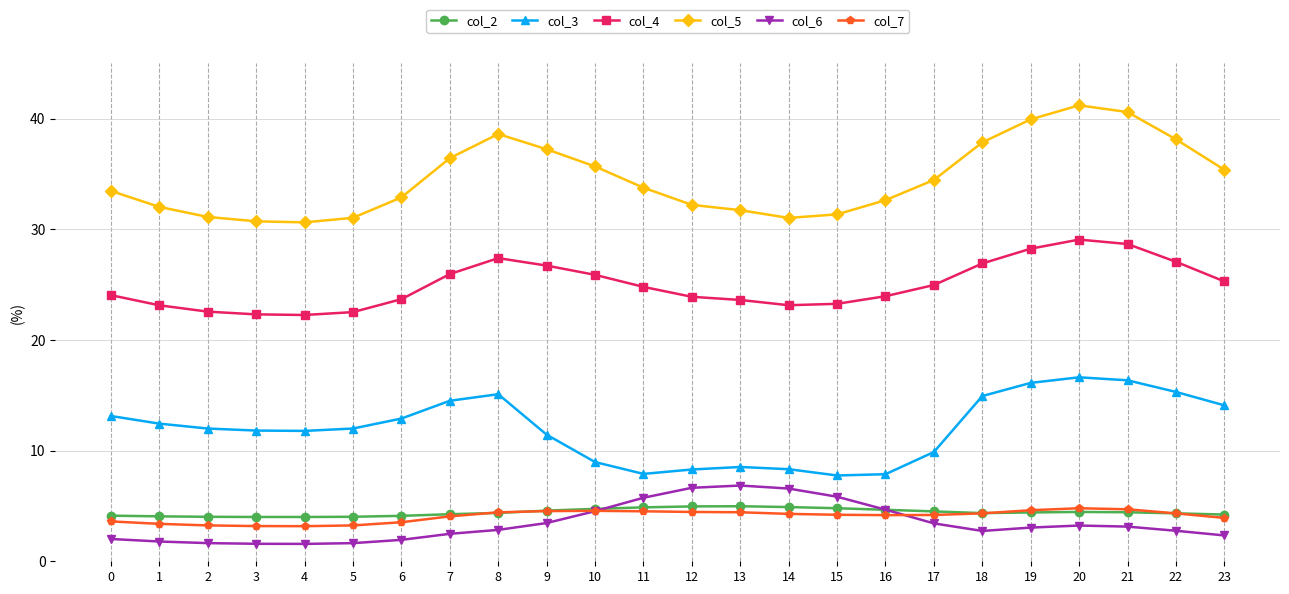

Does the chart have visible grid lines?

Yes